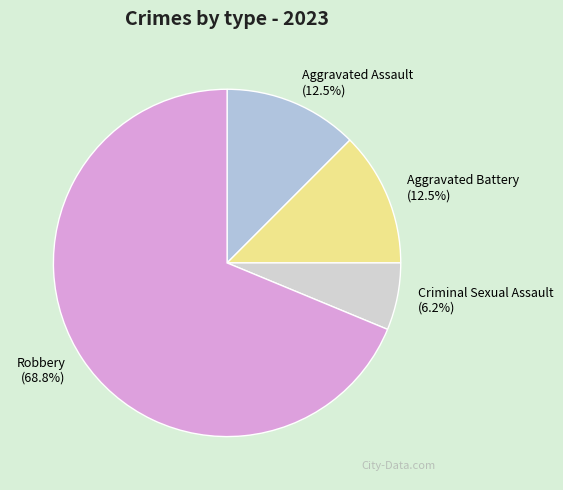

What is the smallest slice in the pie chart?

Criminal Sexual Assault